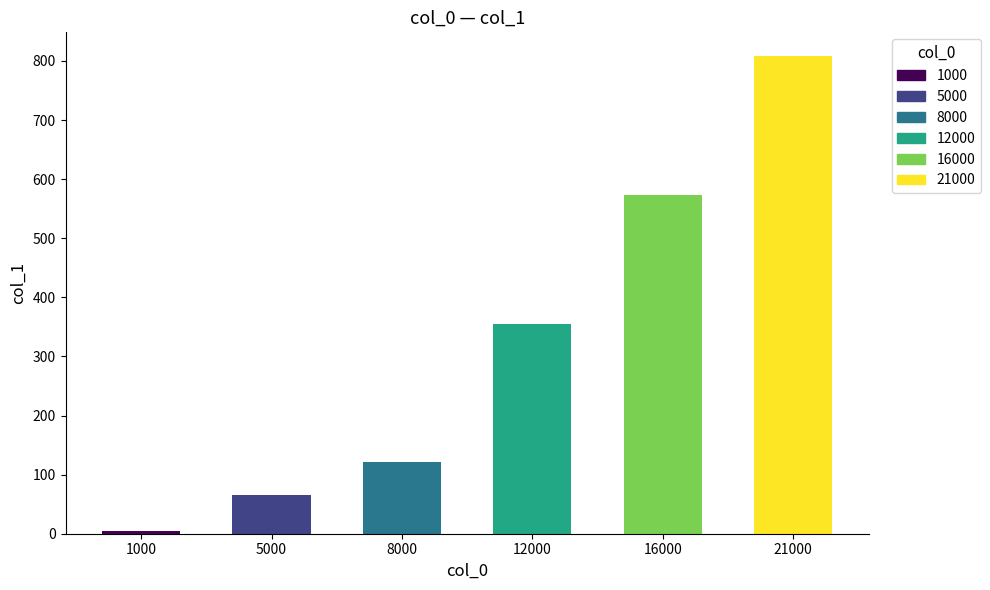

Are the bars grouped side by side (vs. stacked)?

No